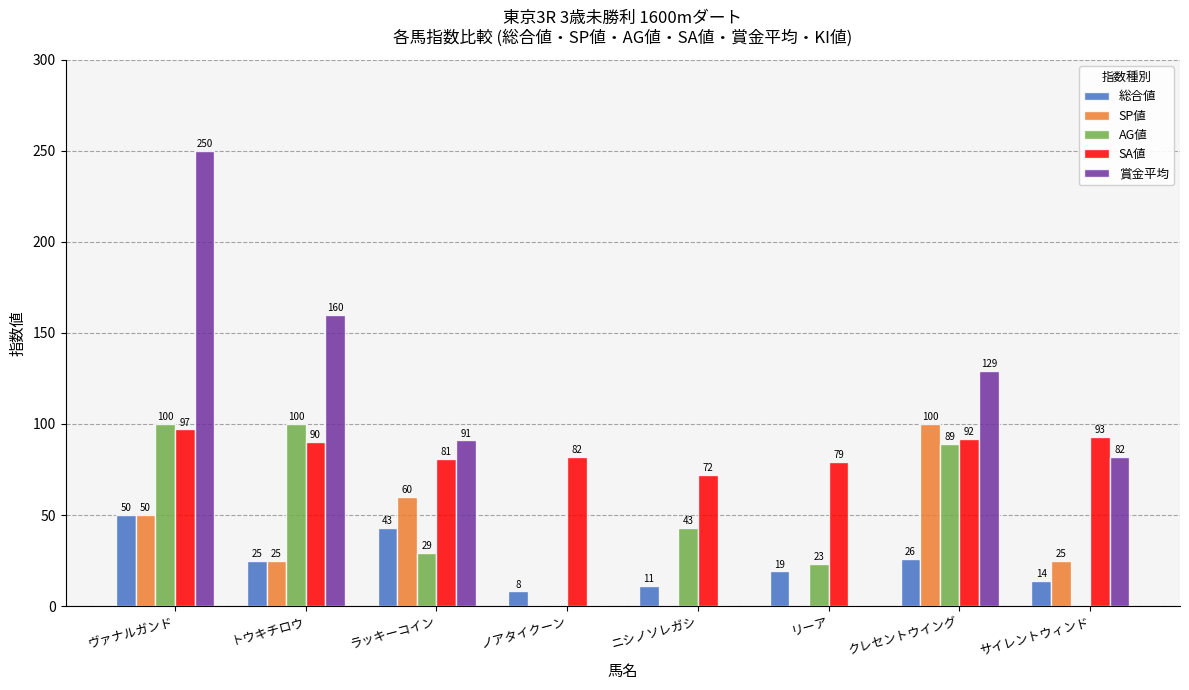

At which label does SA値 reach its peak?

ヴァナルガンド